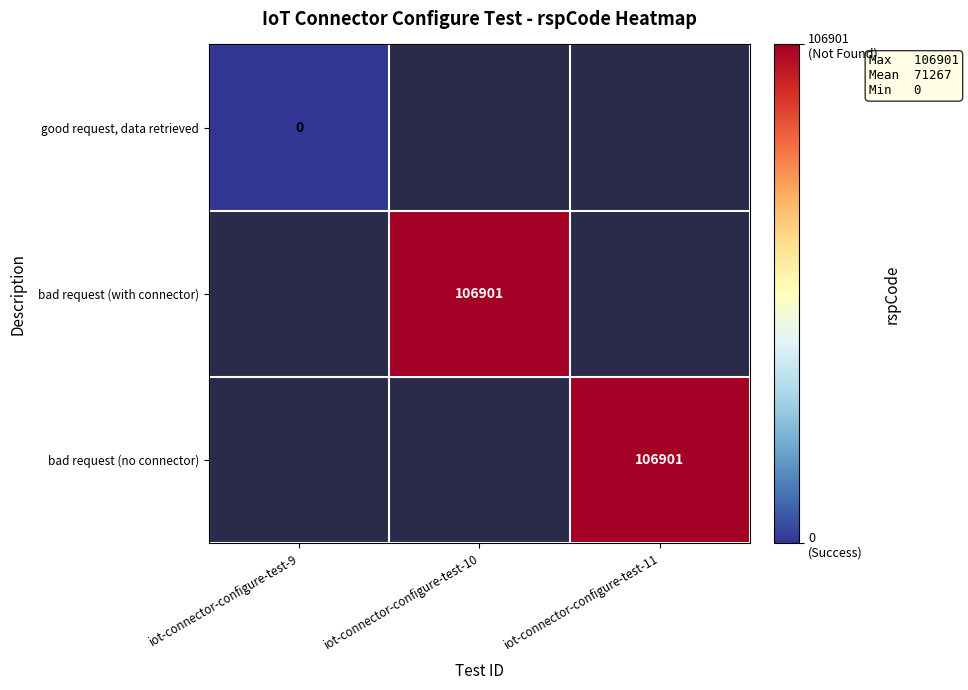

The value of bad request (with connector) at iot-connector-configure-test-10 is 106901. True or false?

True